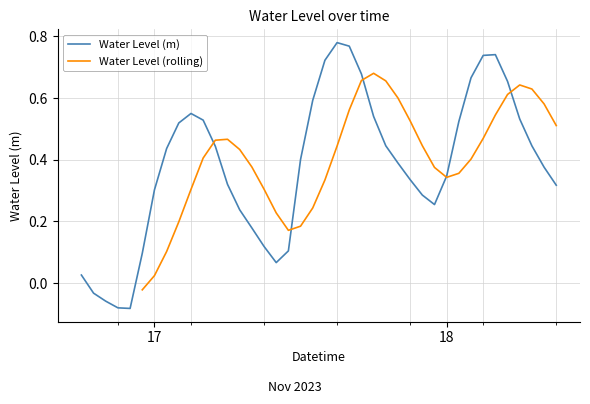

At which label does the data first exceed 0?

2023-11-16 18:00:00